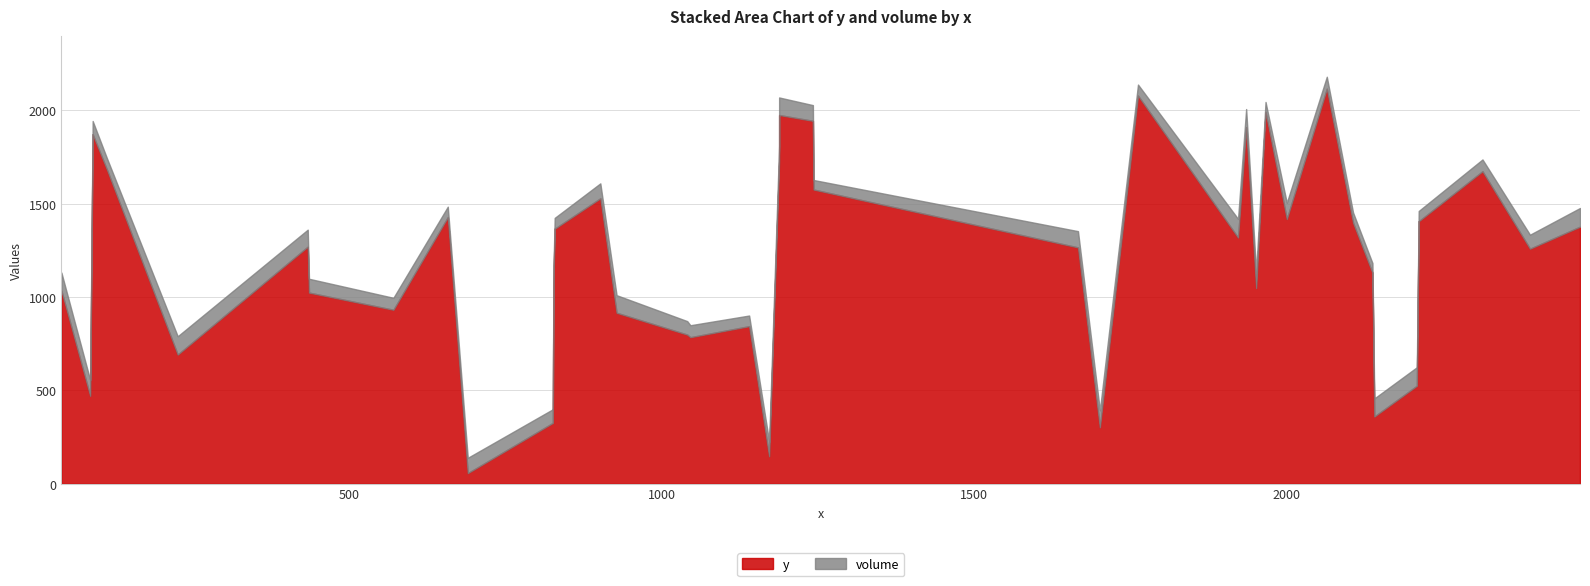

Which series has the widest spread of values?

y